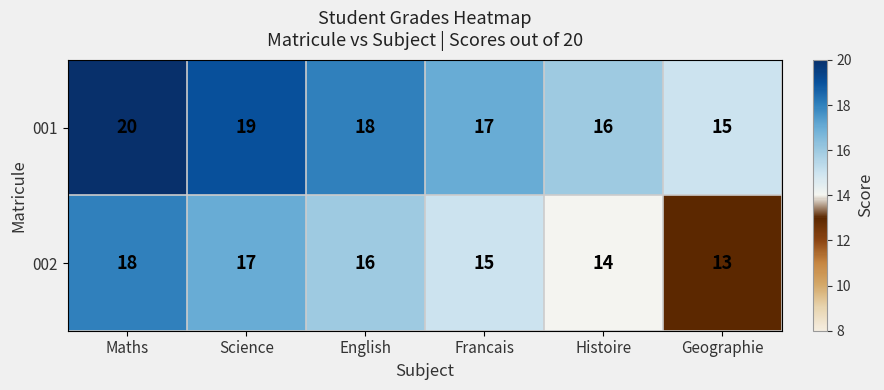

What is the average value of the 002 series?

16